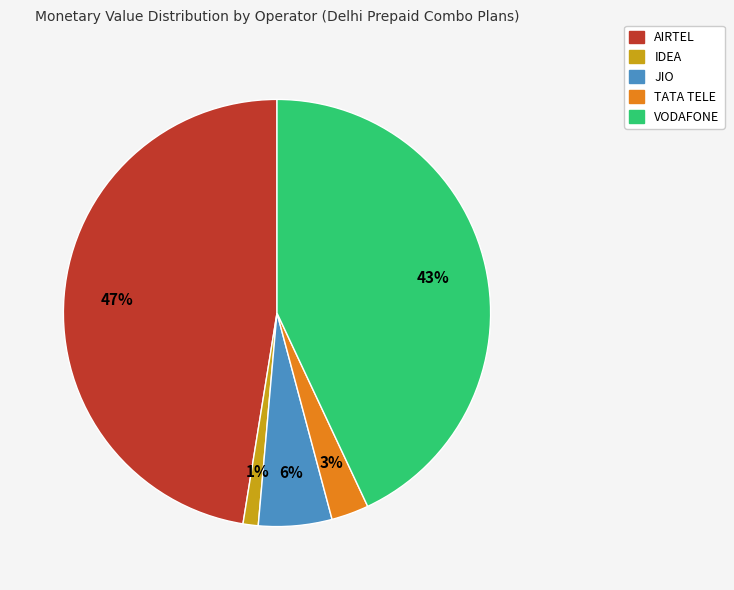

The JIO slice represents 6% of the pie. True or false?

True